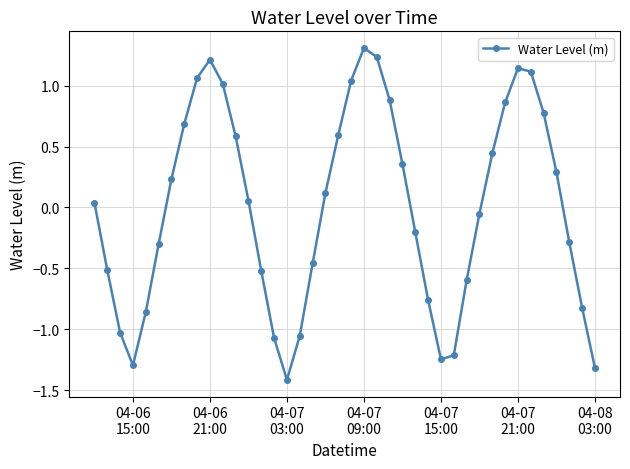

True or false: there are more than 1 points higher than both neighbors.

True